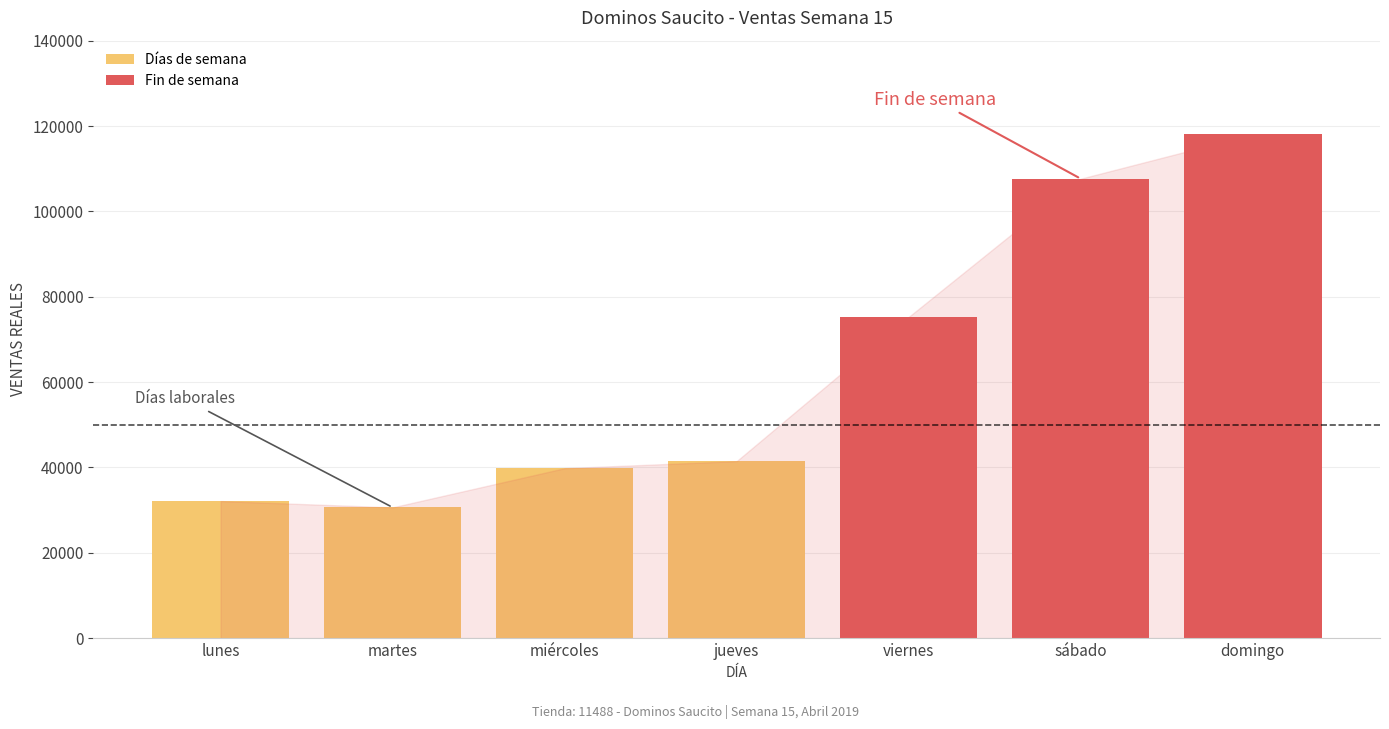

Reading right to left, transcribe all the data shown in this chart.

domingo=118037	sábado=107660	viernes=75274	jueves=41484	miércoles=39832	martes=30652	lunes=32127